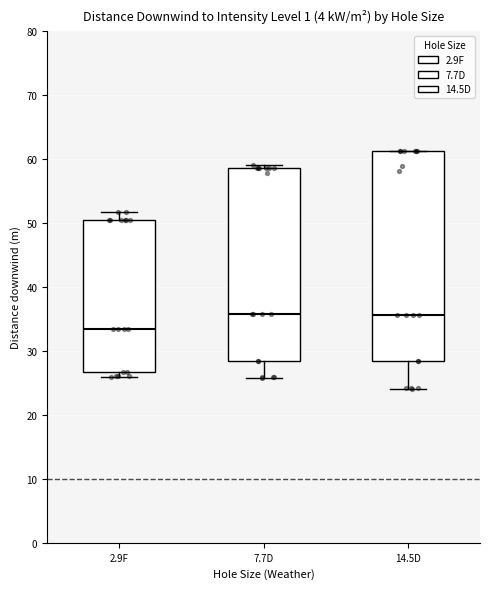

Where is the lower edge of the box for 14.5D on the y-axis? The values are not printed on the chart, so give them approximately, as read against the axis.

28